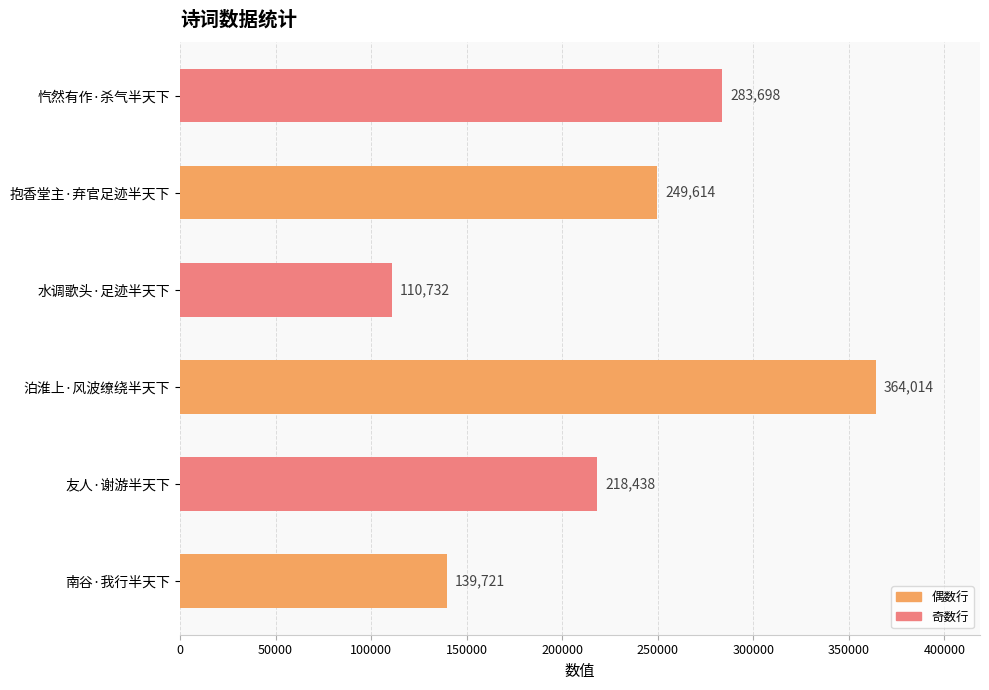

What is the approximate value at 水调歌头·足迹半天下, to the nearest 50?

110750